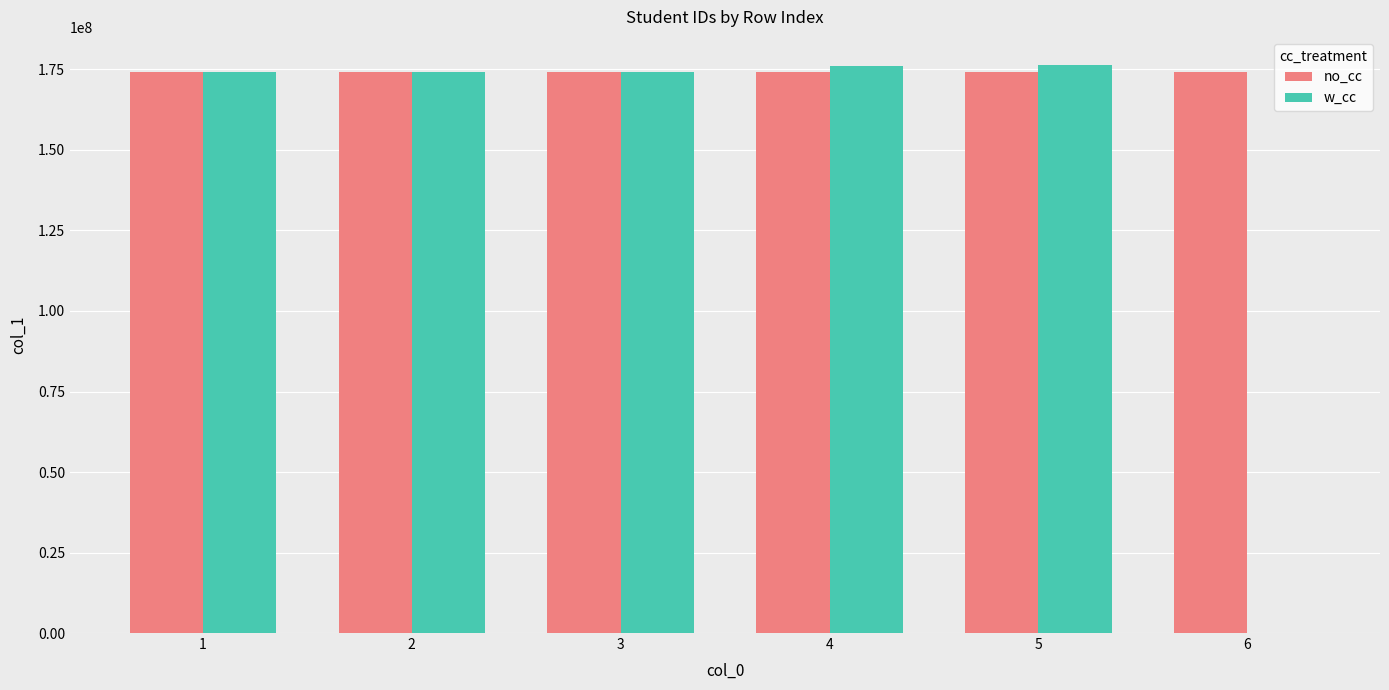

Which series has the largest total across all categories?

no_cc